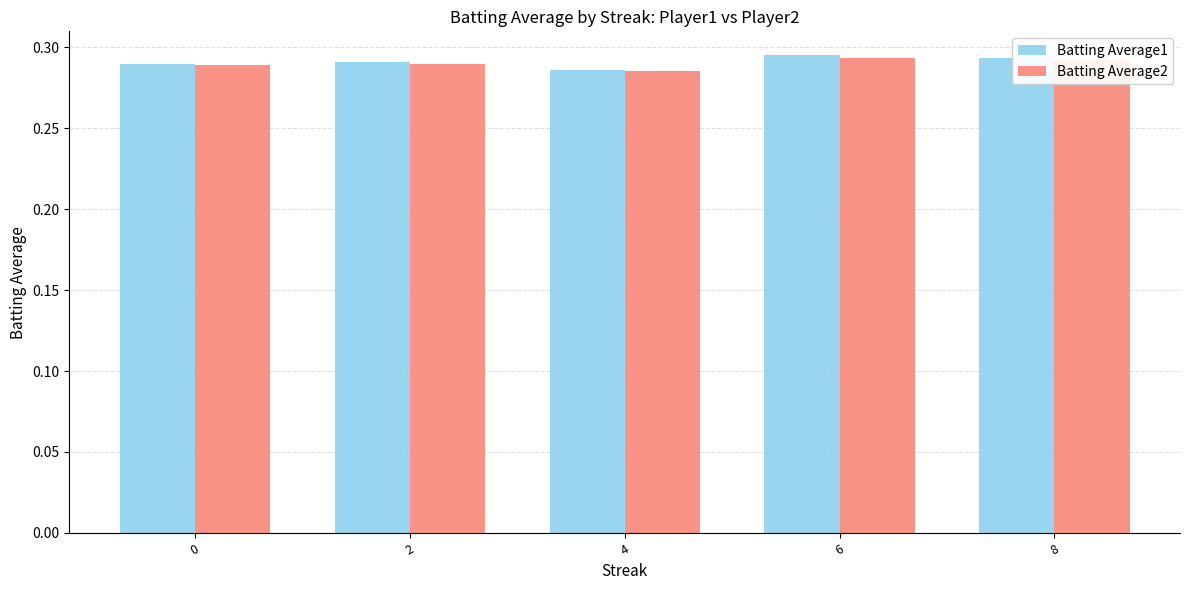

How many data points does each series have?

5